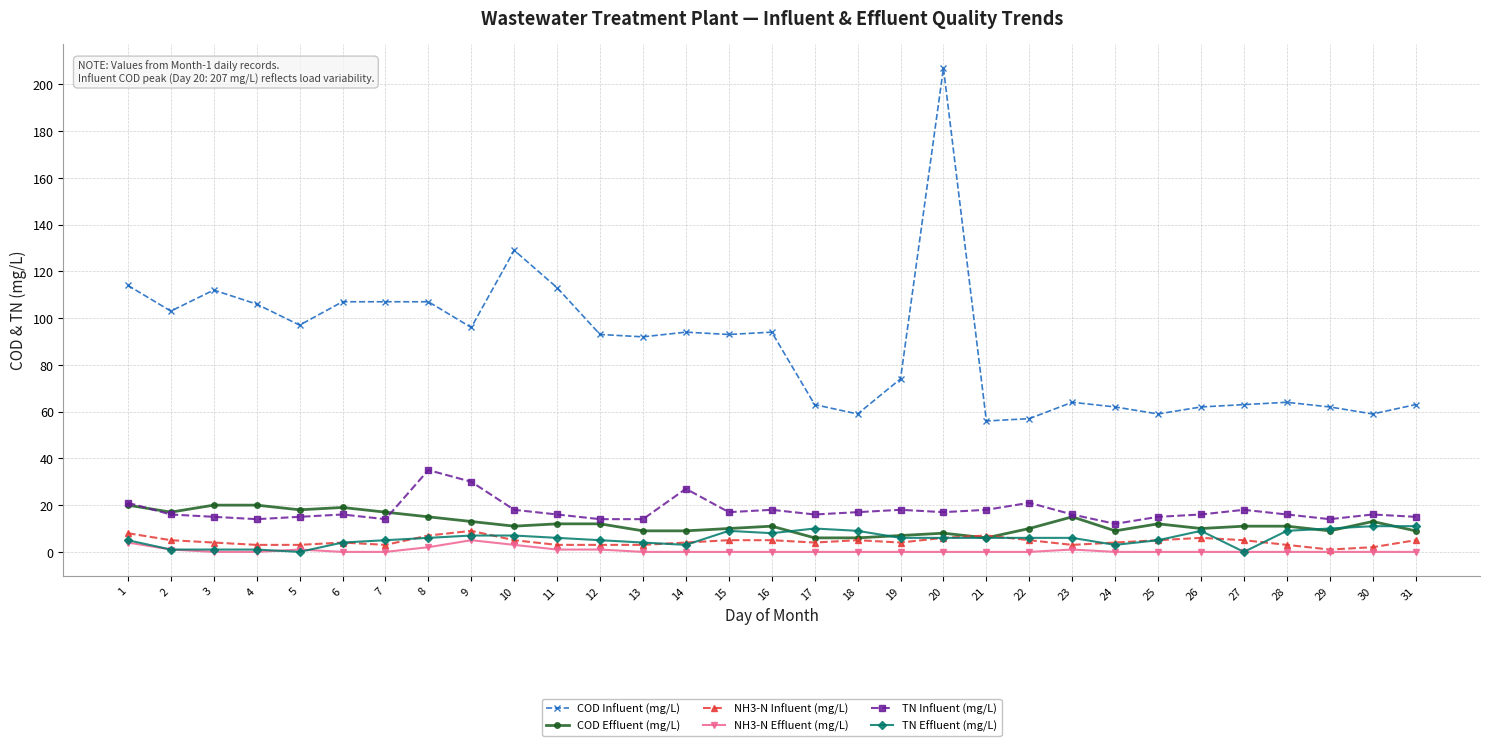

Reading left to right, what are all the values shown in this chart?

COD Influent (mg/L): 114	103	112	106	97	107	107	107	96	129	113	93	92	94	93	94	63	59	74	207	56	57	64	62	59	62	63	64	62	59	63
COD Effluent (mg/L): 20	17	20	20	18	19	17	15	13	11	12	12	9	9	10	11	6	6	7	8	6	10	15	9	12	10	11	11	9	13	9
NH3-N Influent (mg/L): 8	5	4	3	3	4	3	7	9	5	3	3	3	4	5	5	4	5	4	6	7	5	3	4	5	6	5	3	1	2	5
NH3-N Effluent (mg/L): 4	1	0	0	1	0	0	2	5	3	1	1	0	0	0	0	0	0	0	0	0	0	1	0	0	0	0	0	0	0	0
TN Influent (mg/L): 21	16	15	14	15	16	14	35	30	18	16	14	14	27	17	18	16	17	18	17	18	21	16	12	15	16	18	16	14	16	15
TN Effluent (mg/L): 5	1	1	1	0	4	5	6	7	7	6	5	4	3	9	8	10	9	6	6	6	6	6	3	5	9	0	9	10	11	11